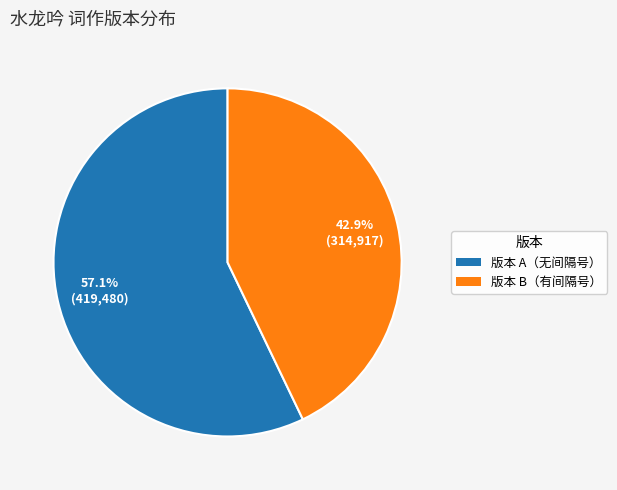

Is there any slice that represents more than half of the pie?

Yes